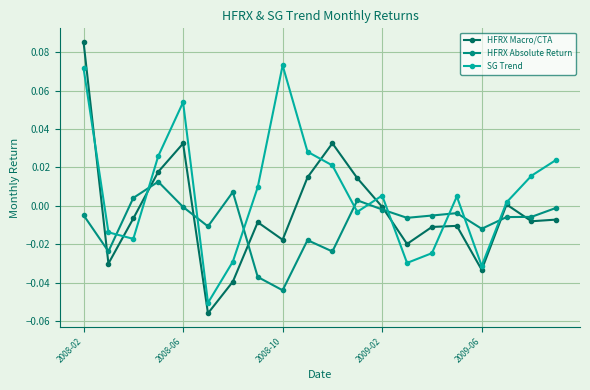

Which series has the largest total across all categories?

SG Trend